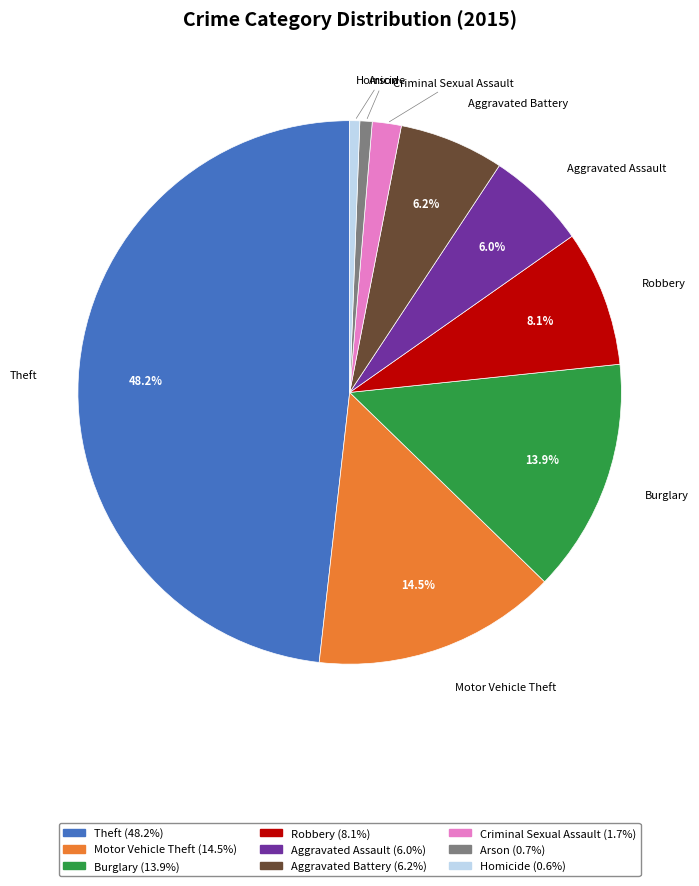

Is the sum of Motor Vehicle Theft and Burglary greater than half?

No